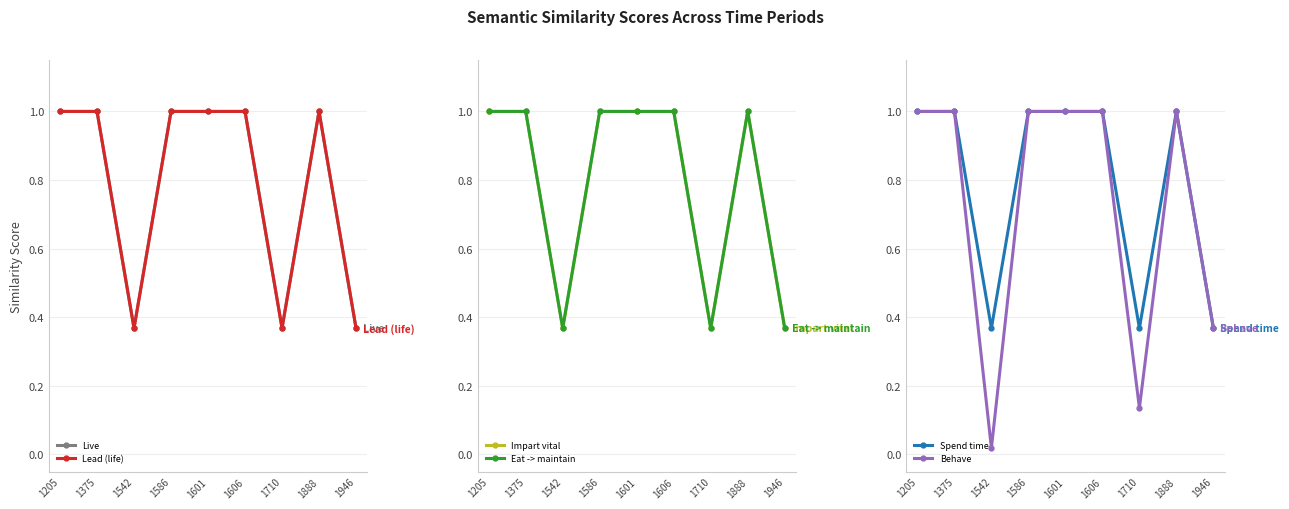

True or false: Spend time and Lead (life) intersect in this chart.

False